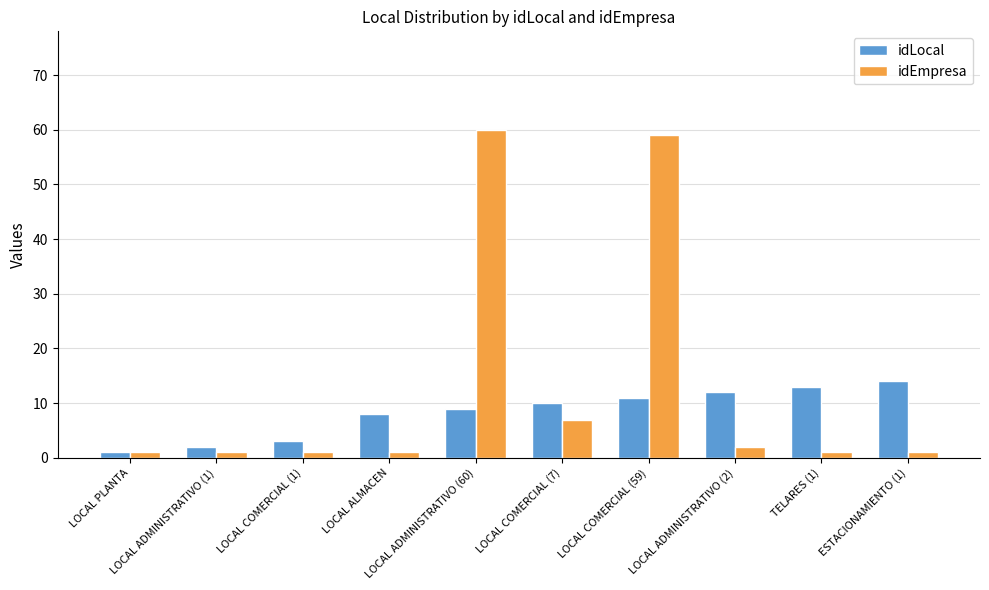

Which series has the largest range (max minus min)?

idEmpresa